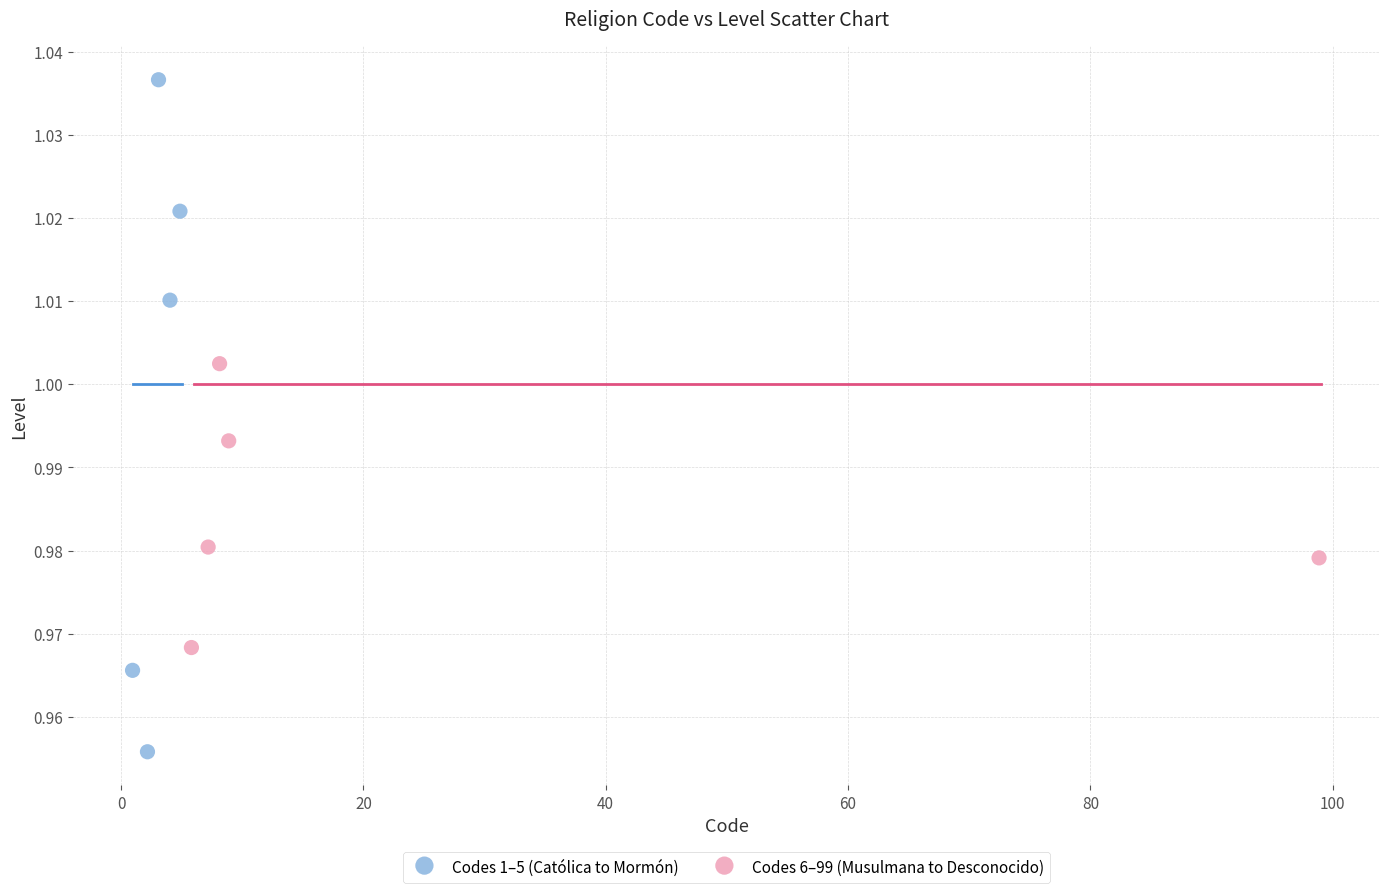

Which series reaches the maximum Y coordinate?

Codes 1–5 (Católica to Mormón)